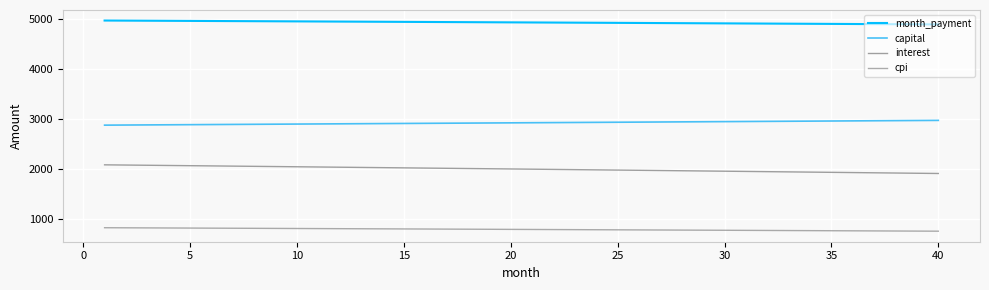

Where is interest nearest to the value 1998?

20